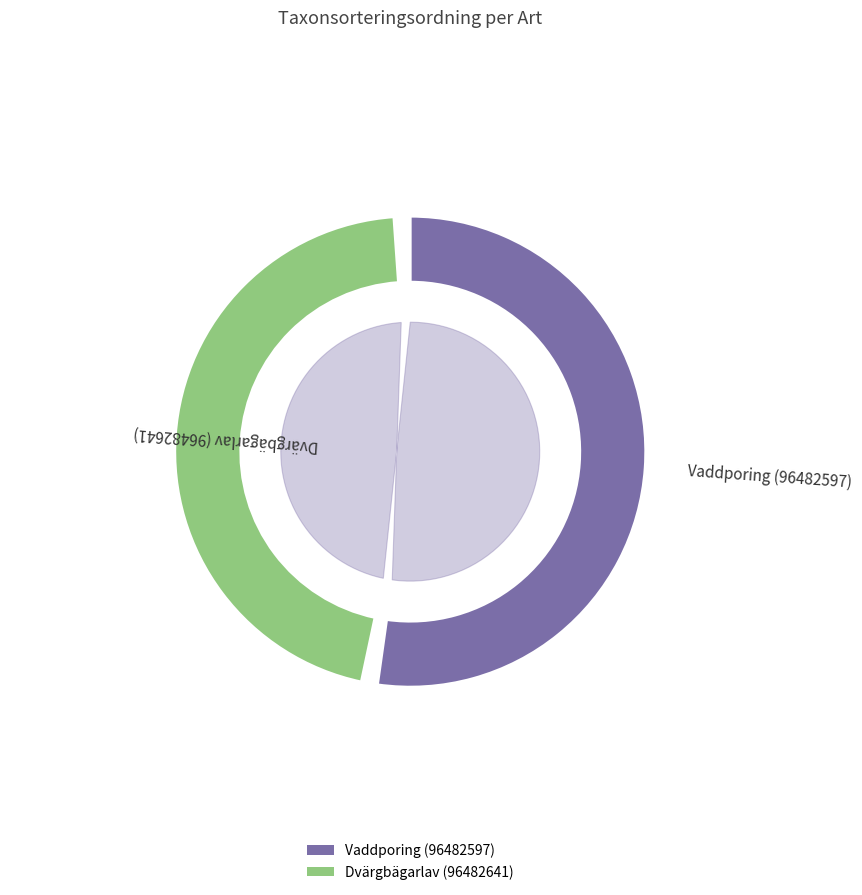

To the nearest percent, what portion does Vaddporing (96482597) represent?

53%